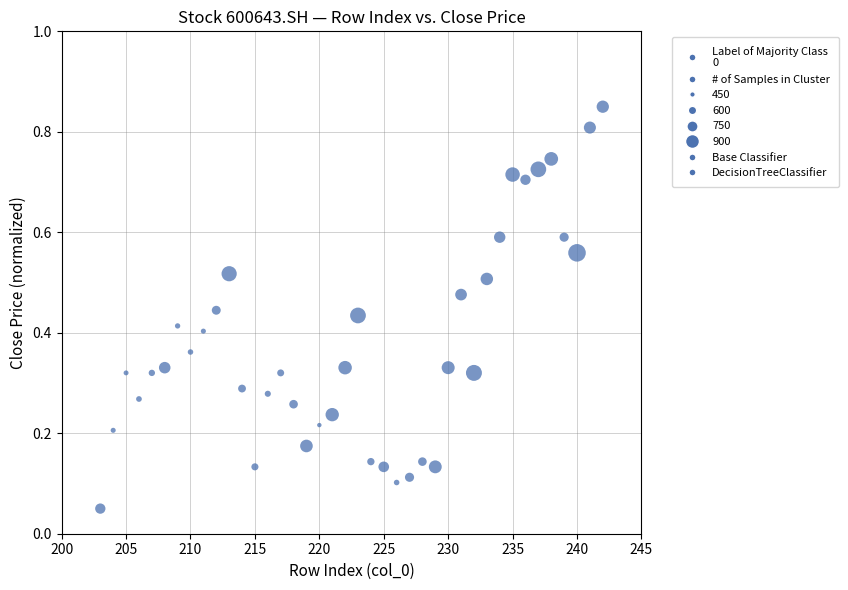

What is the range of X values (max minus min)?

39.0